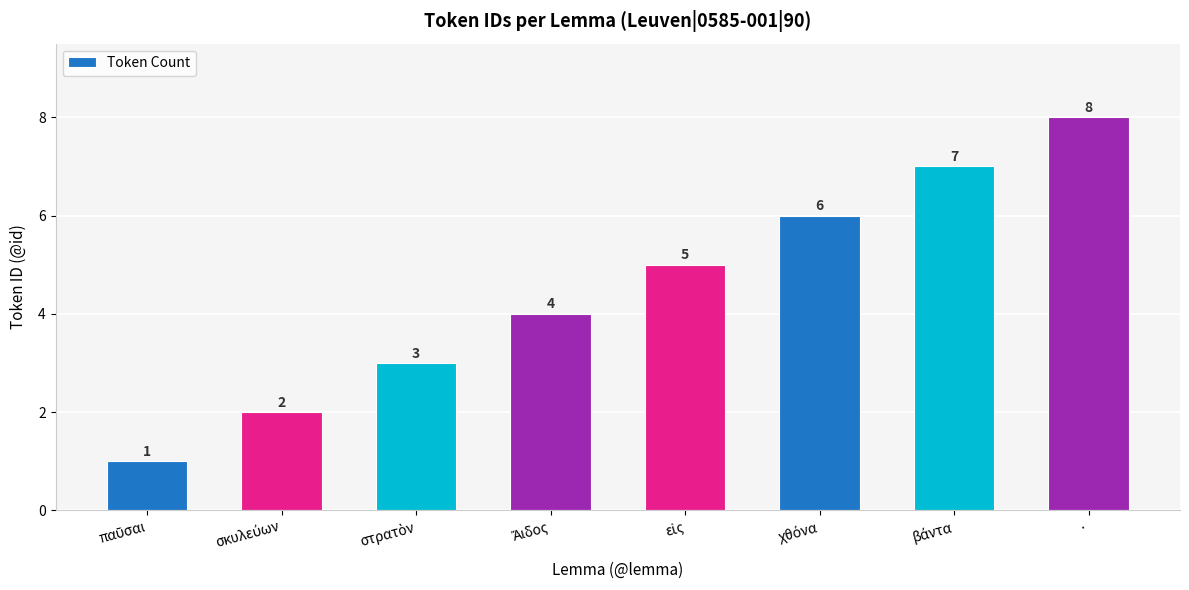

Is it true that the value at · is 13?

False